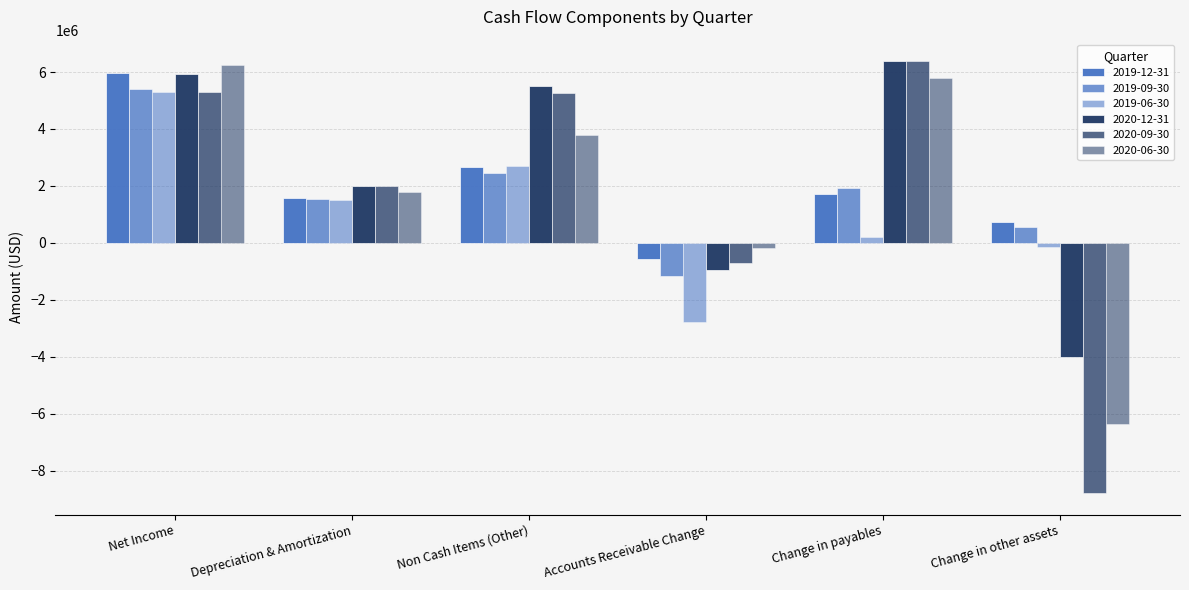

The value of 2020-12-31 at Net Income is 5917000. True or false?

True